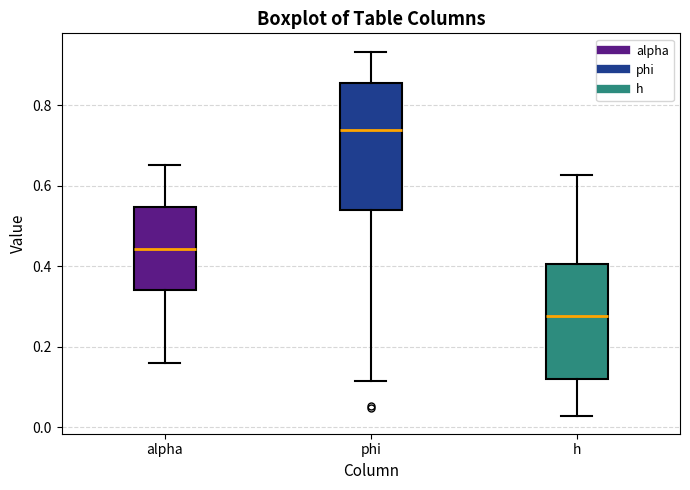

Reading left to right, read every box against the y-axis: the position of its median line, the range the box covers, and the ends of its whiskers. The values are not printed on the chart, so give them approximately, as read against the axis.

alpha: median 0.44, box 0.34 to 0.54, whiskers 0.16 to 0.66
phi: median 0.74, box 0.54 to 0.86, whiskers 0.12 to 0.94
h: median 0.28, box 0.12 to 0.40, whiskers 0.02 to 0.62